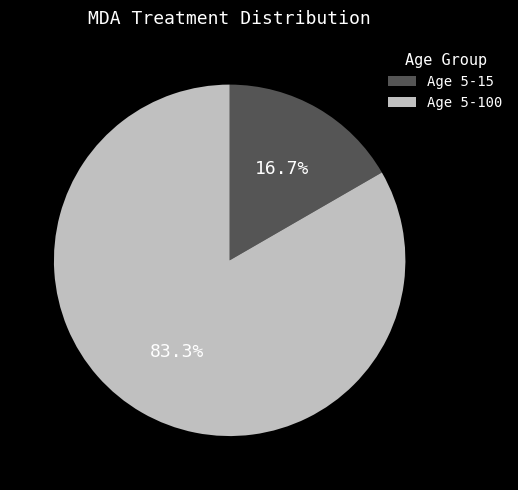

Does Age 5-100 represent more than half of the total?

Yes